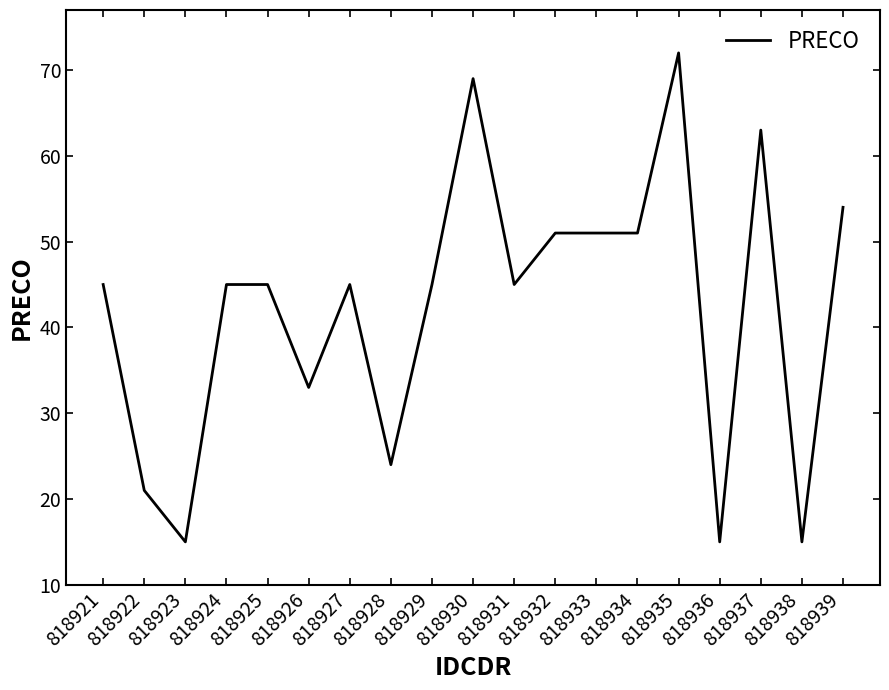

What is the maximum value shown in the chart?

72